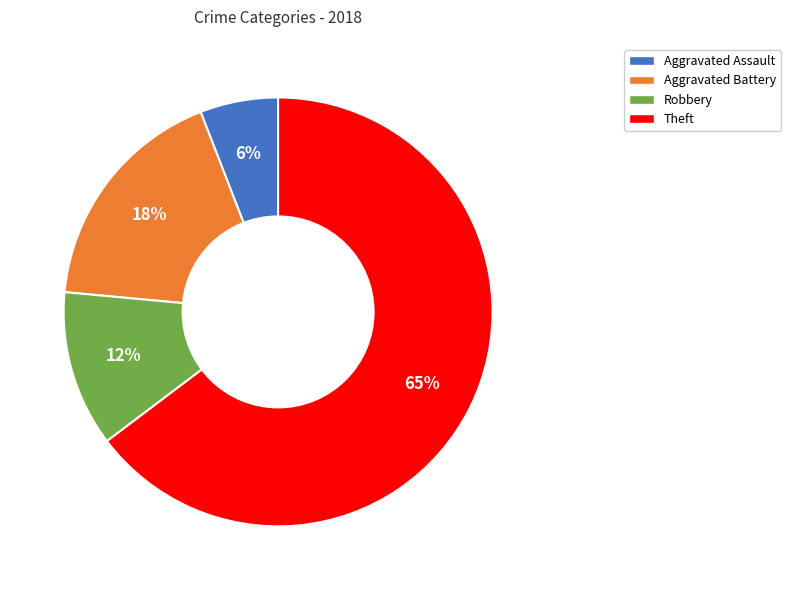

How many slices are in this pie chart?

4